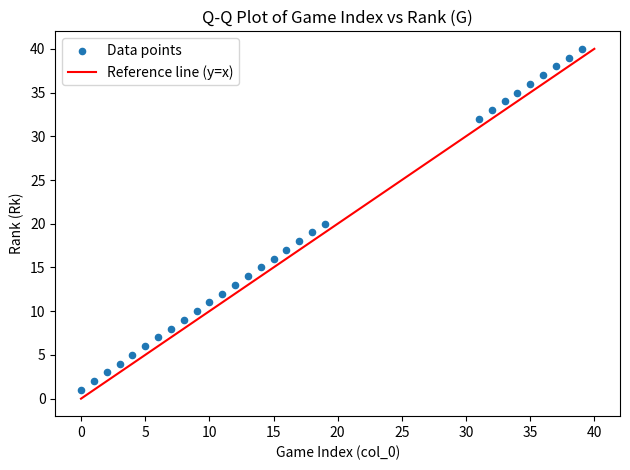

What is the range of X values (max minus min)?

39